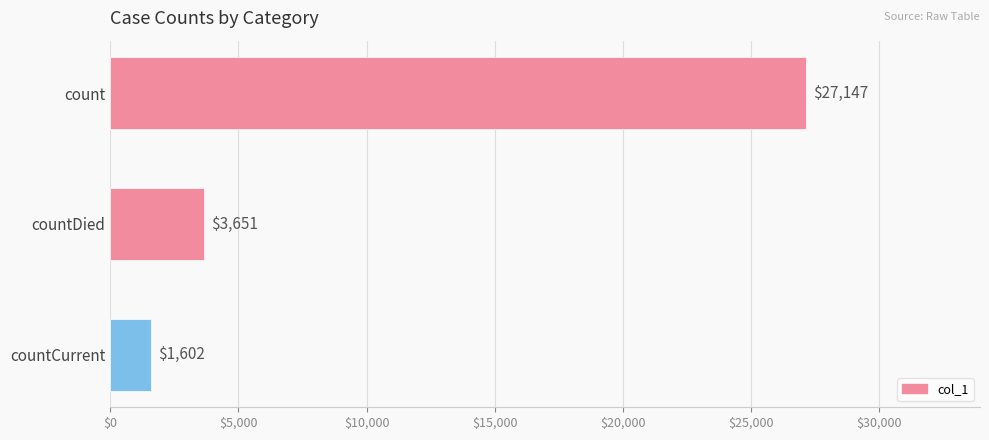

What is the change in value from count to countCurrent?

-25545